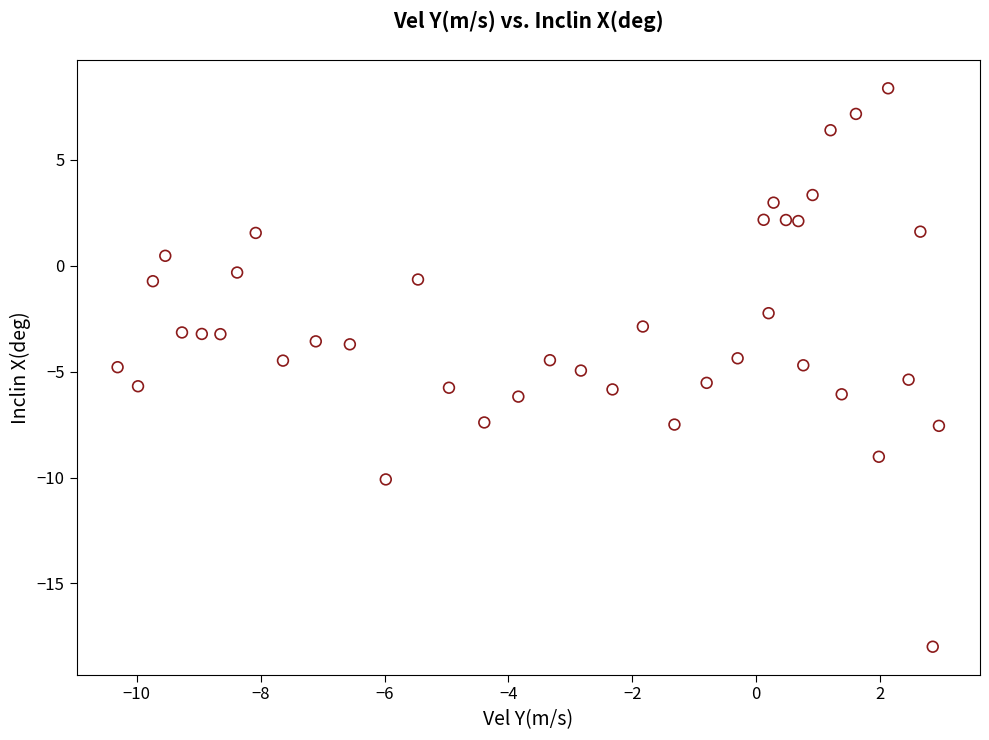

What is the range of X values (max minus min)?

13.3